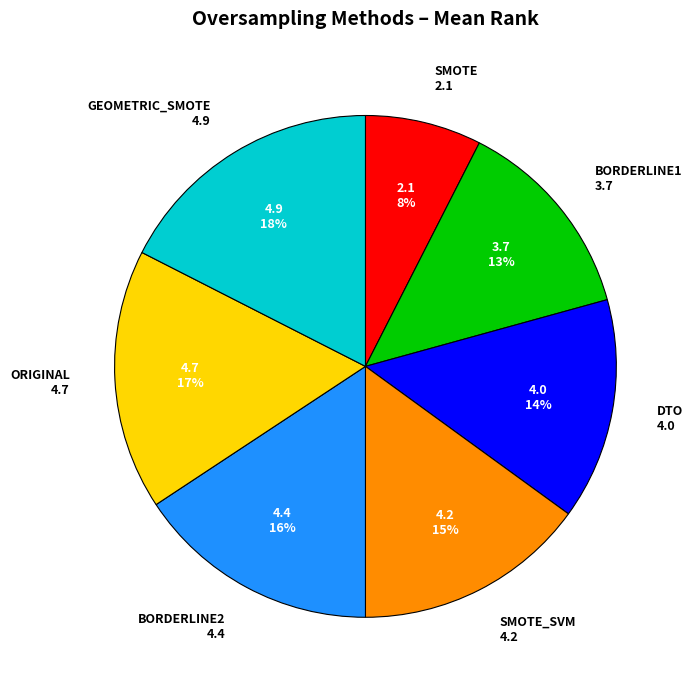

How many slices are in this pie chart?

7